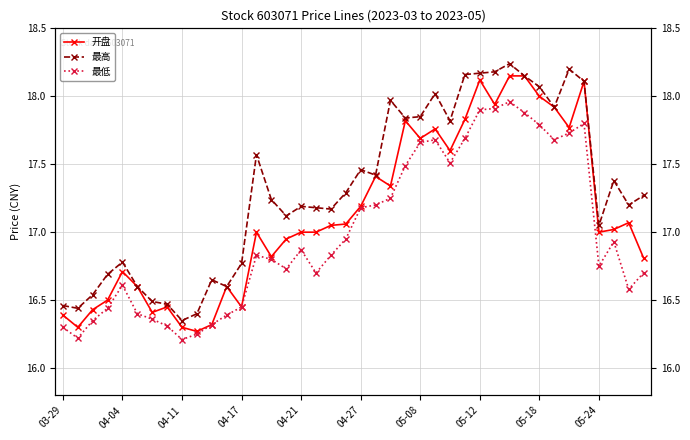

How many lines are shown in the chart?

3